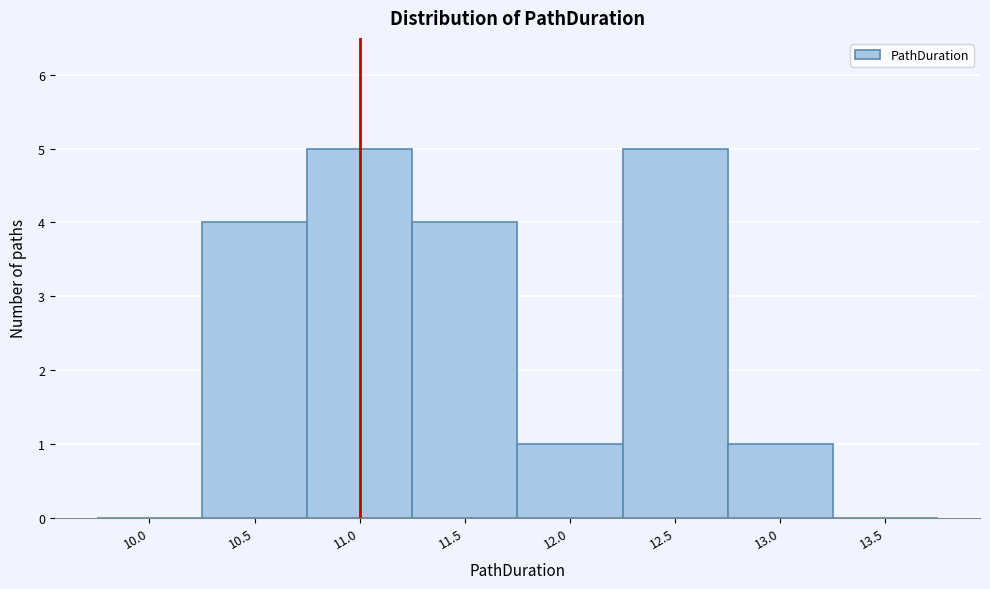

Reading left to right, extract all data points from this chart.

10.0=0	10.5=4	11.0=5	11.5=4	12.0=1	12.5=5	13.0=1	13.5=0